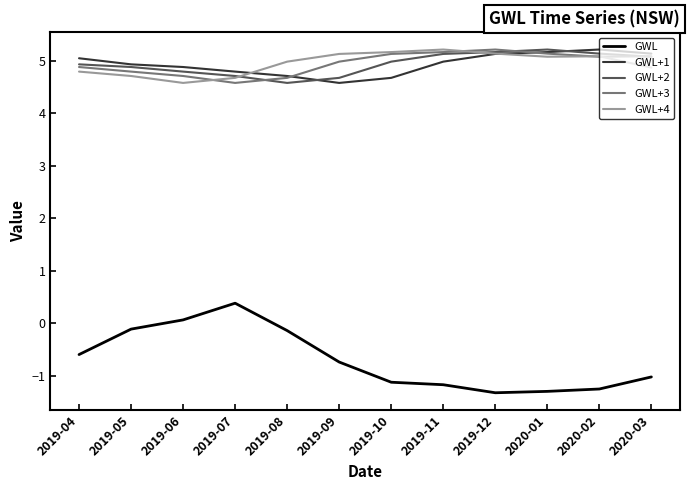

What is the total value across all series at 2020-02?

19.3